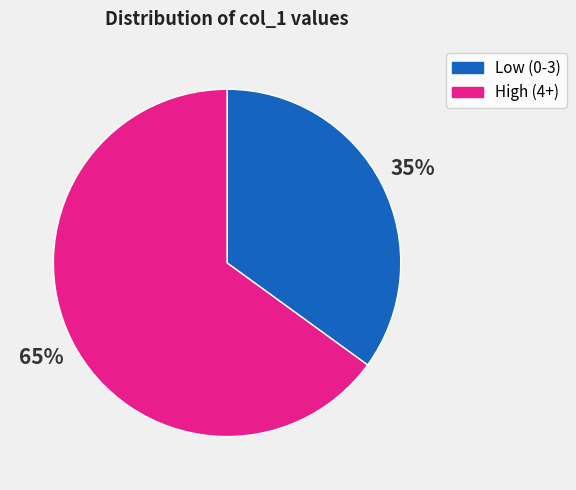

To the nearest percent, what is the average slice percentage?

50%